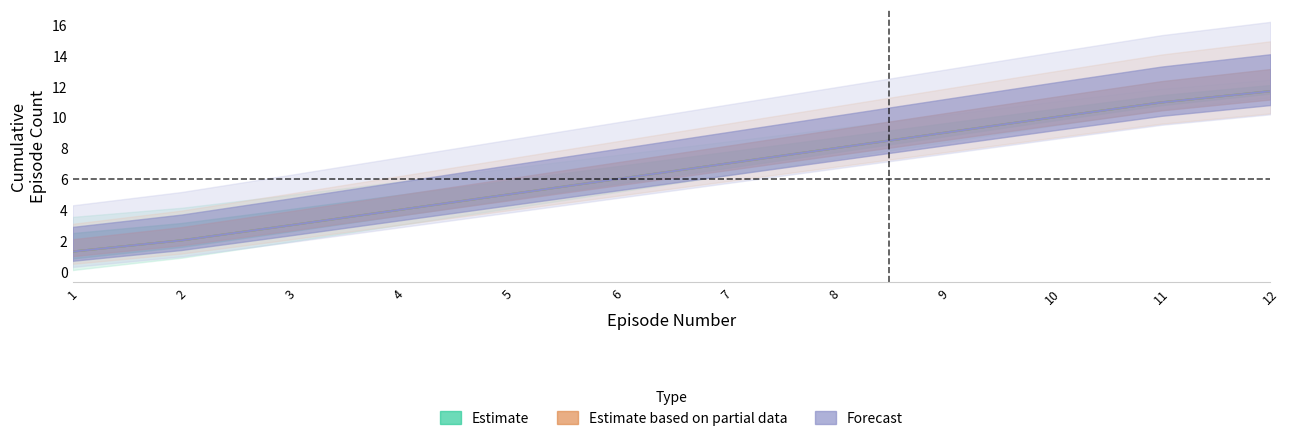

True or false: Anime_1_episodes has a value of 0.4 at 1.

False